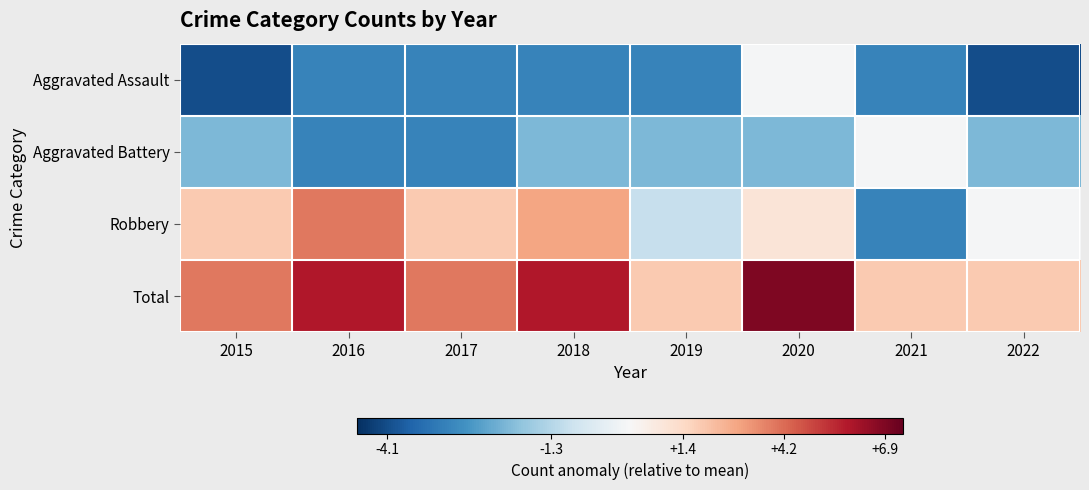

Reading left to right, extract all data points from this chart.

Aggravated Assault: 2015=-4.1	2016=-3.1	2017=-3.1	2018=-3.1	2019=-3.1	2020=-0.1	2021=-3.1	2022=-4.1
Aggravated Battery: 2015=-2.1	2016=-3.1	2017=-3.1	2018=-2.1	2019=-2.1	2020=-2.1	2021=-0.1	2022=-2.1
Robbery: 2015=1.9	2016=3.9	2017=1.9	2018=2.9	2019=-1.1	2020=0.9	2021=-3.1	2022=-0.1
Total: 2015=3.9	2016=5.9	2017=3.9	2018=5.9	2019=1.9	2020=6.9	2021=1.9	2022=1.9